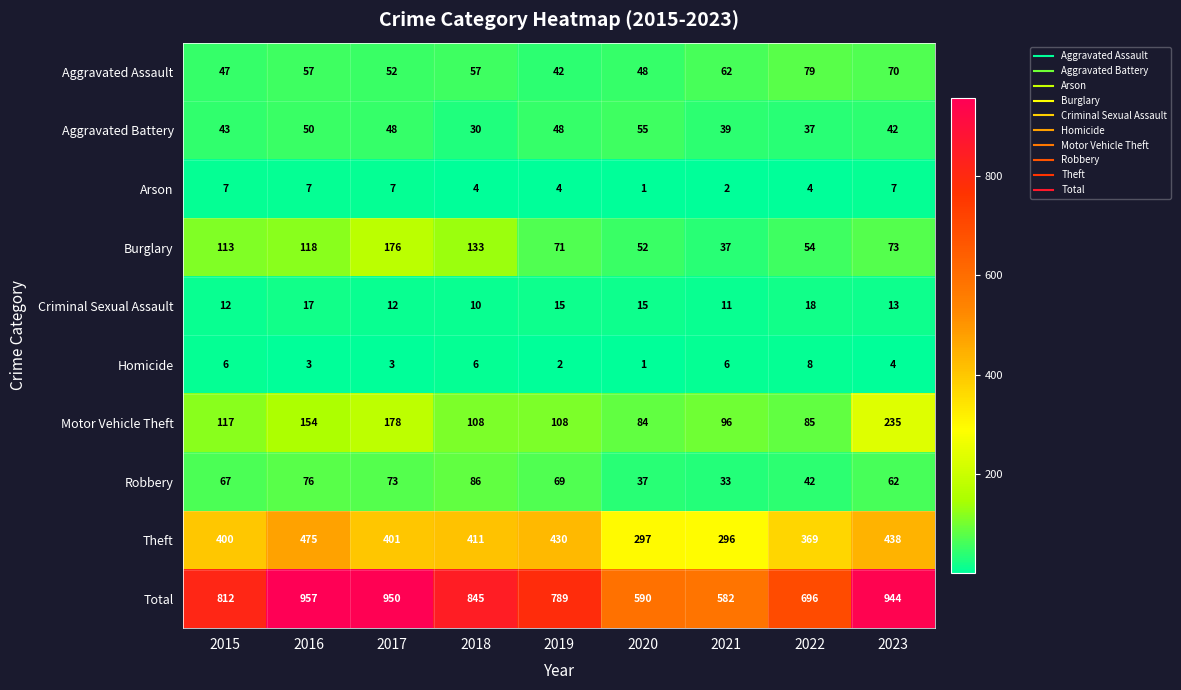

Which series has the widest spread of values?

Total